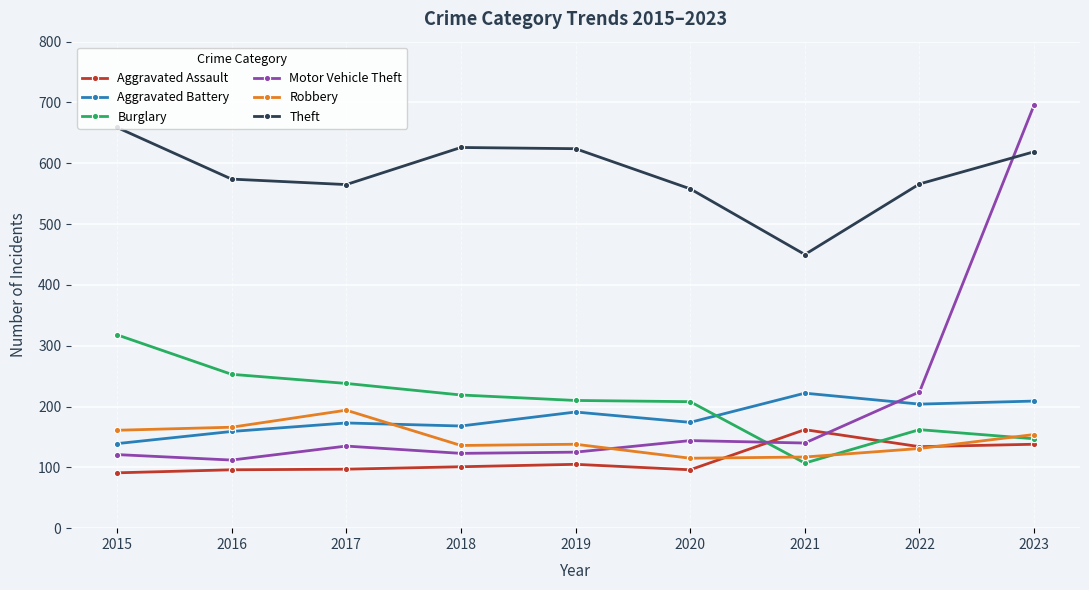

What value does the Robbery series have at 2016?

166